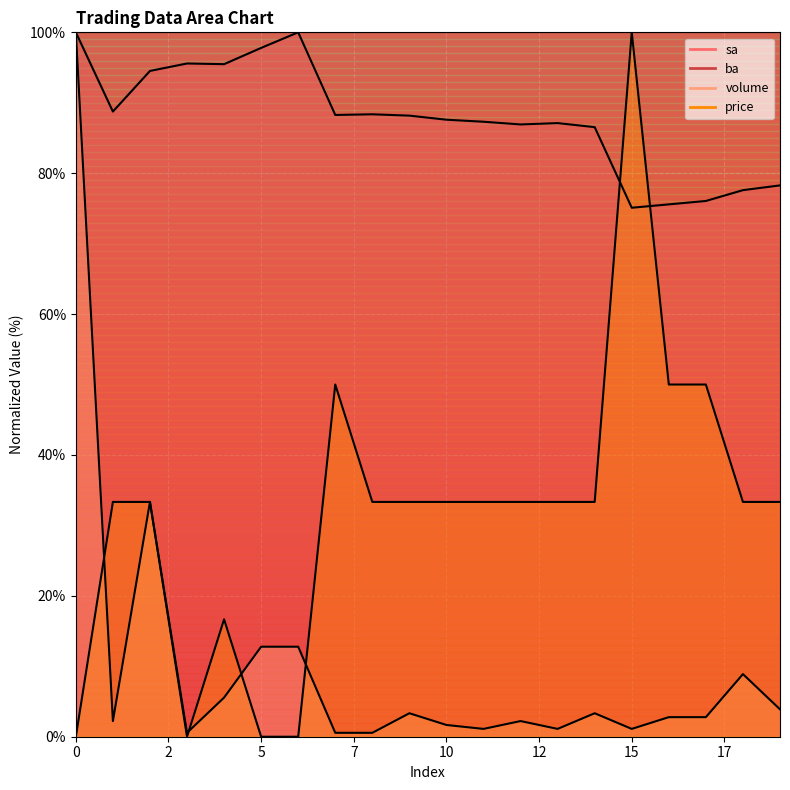

Does the chart display data point markers on the line(s)?

No